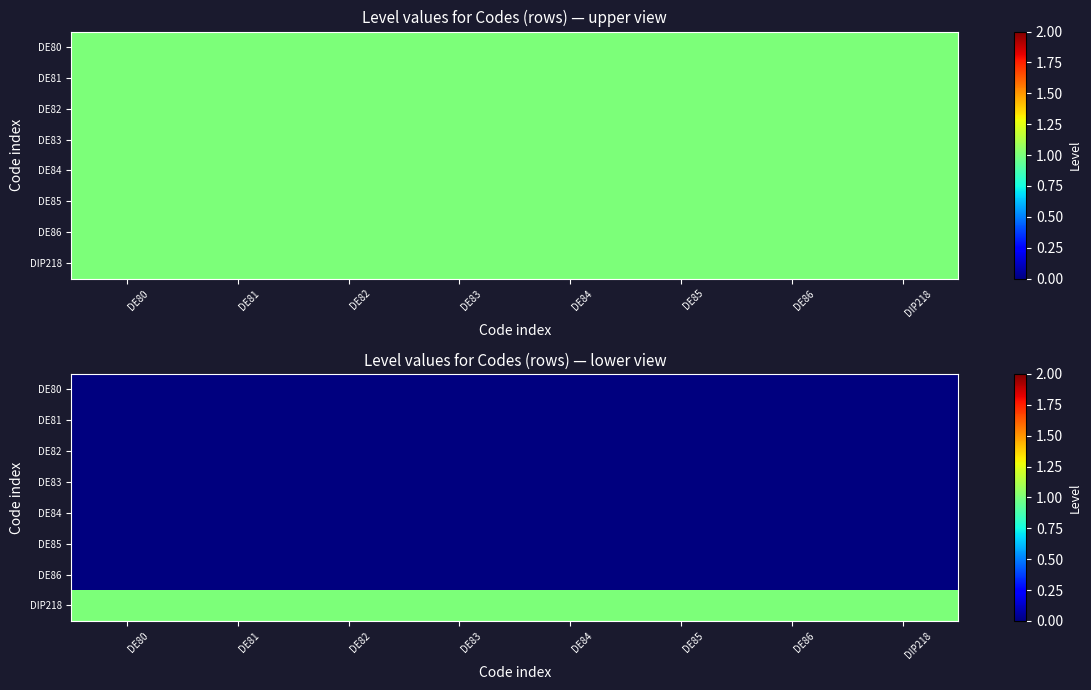

What is the total value across all series at DE80?

1